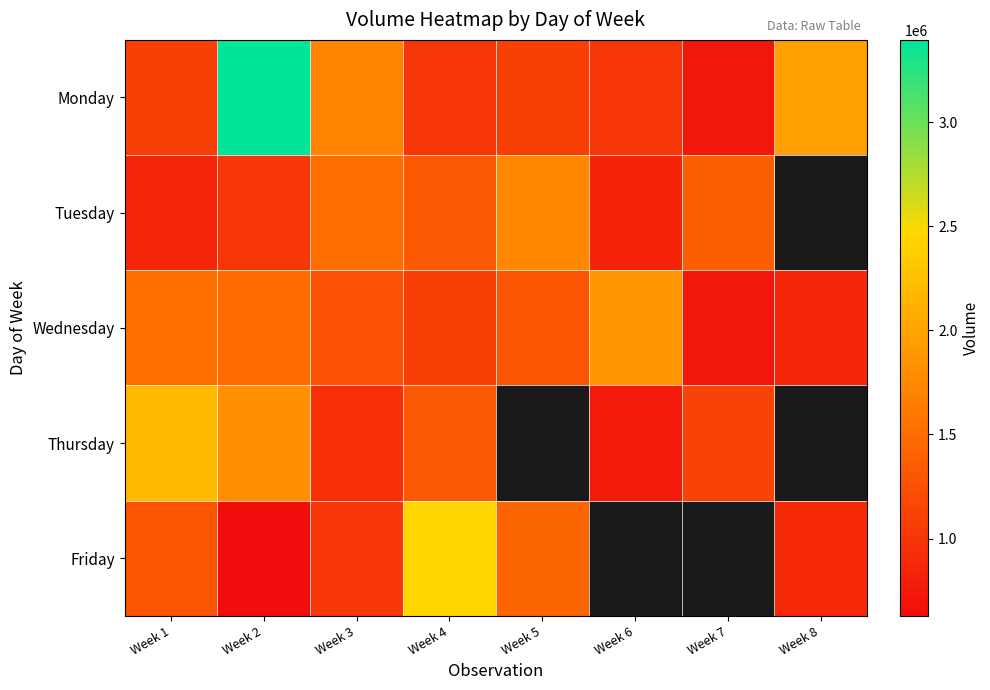

What is the highest value of the Thursday series?

2210344.0